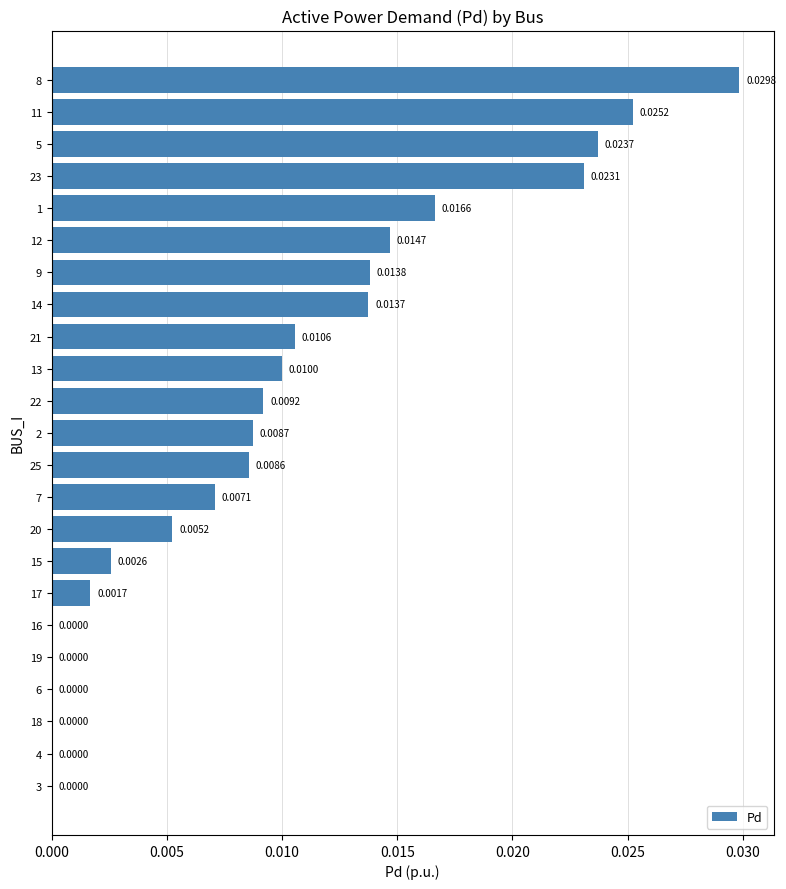

Are the bars grouped side by side (vs. stacked)?

No